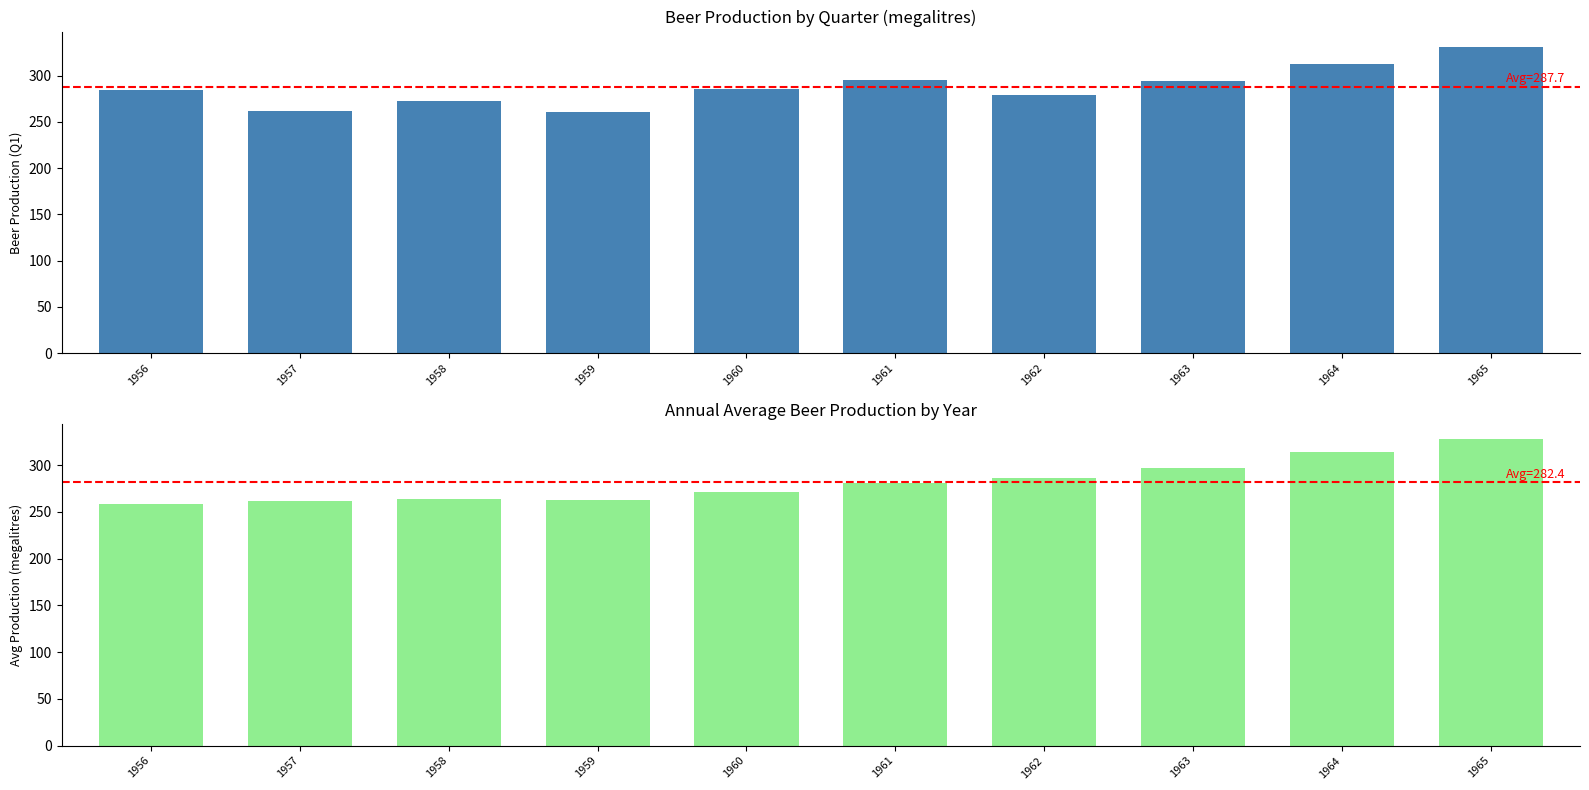

Which series has the largest range (max minus min)?

Q1 Beer Production